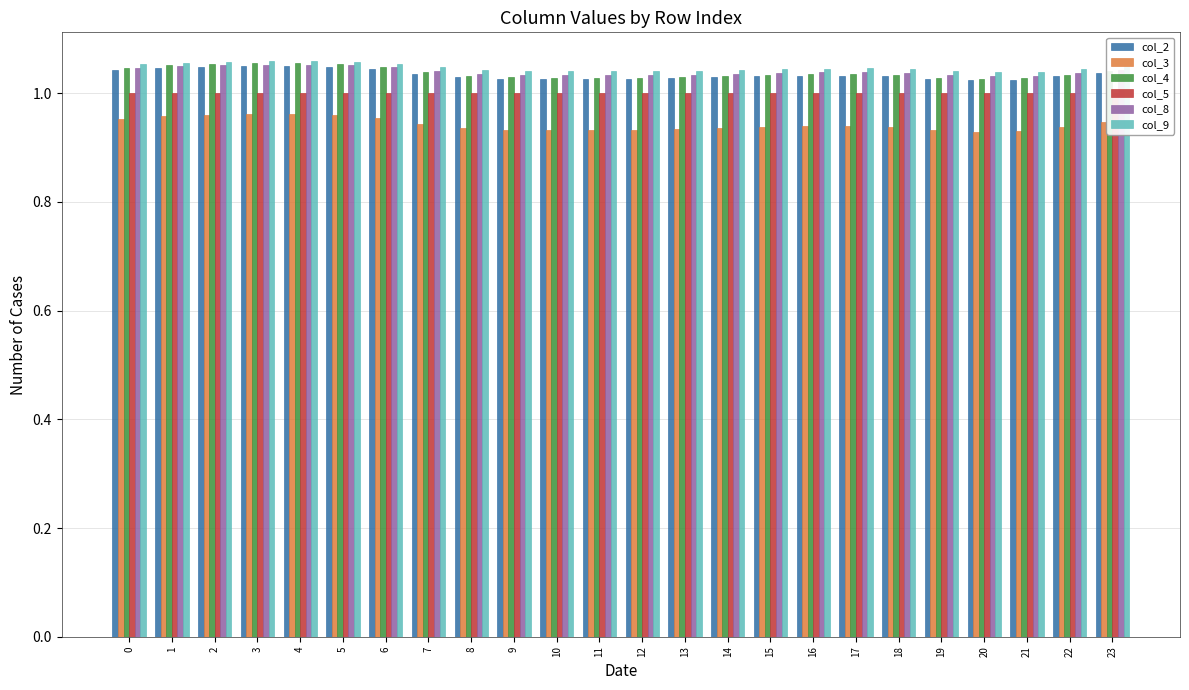

Reading left to right, what are all the values shown in this chart?

col_2: 0=1.0	1=1.0	2=1.0	3=1.0	4=1.0	5=1.0	6=1.0	7=1.0	8=1.0	9=1.0	10=1.0	11=1.0	12=1.0	13=1.0	14=1.0	15=1.0	16=1.0	17=1.0	18=1.0	19=1.0	20=1.0	21=1.0	22=1.0	23=1.0
col_3: 0=1.0	1=1.0	2=1.0	3=1.0	4=1.0	5=1.0	6=1.0	7=0.9	8=0.9	9=0.9	10=0.9	11=0.9	12=0.9	13=0.9	14=0.9	15=0.9	16=0.9	17=0.9	18=0.9	19=0.9	20=0.9	21=0.9	22=0.9	23=0.9
col_4: 0=1.0	1=1.1	2=1.1	3=1.1	4=1.1	5=1.1	6=1.0	7=1.0	8=1.0	9=1.0	10=1.0	11=1.0	12=1.0	13=1.0	14=1.0	15=1.0	16=1.0	17=1.0	18=1.0	19=1.0	20=1.0	21=1.0	22=1.0	23=1.0
col_5: 0=1.0	1=1.0	2=1.0	3=1.0	4=1.0	5=1.0	6=1.0	7=1.0	8=1.0	9=1.0	10=1.0	11=1.0	12=1.0	13=1.0	14=1.0	15=1.0	16=1.0	17=1.0	18=1.0	19=1.0	20=1.0	21=1.0	22=1.0	23=1.0
col_8: 0=1.0	1=1.0	2=1.1	3=1.1	4=1.1	5=1.1	6=1.0	7=1.0	8=1.0	9=1.0	10=1.0	11=1.0	12=1.0	13=1.0	14=1.0	15=1.0	16=1.0	17=1.0	18=1.0	19=1.0	20=1.0	21=1.0	22=1.0	23=1.0
col_9: 0=1.1	1=1.1	2=1.1	3=1.1	4=1.1	5=1.1	6=1.1	7=1.0	8=1.0	9=1.0	10=1.0	11=1.0	12=1.0	13=1.0	14=1.0	15=1.0	16=1.0	17=1.0	18=1.0	19=1.0	20=1.0	21=1.0	22=1.0	23=1.0